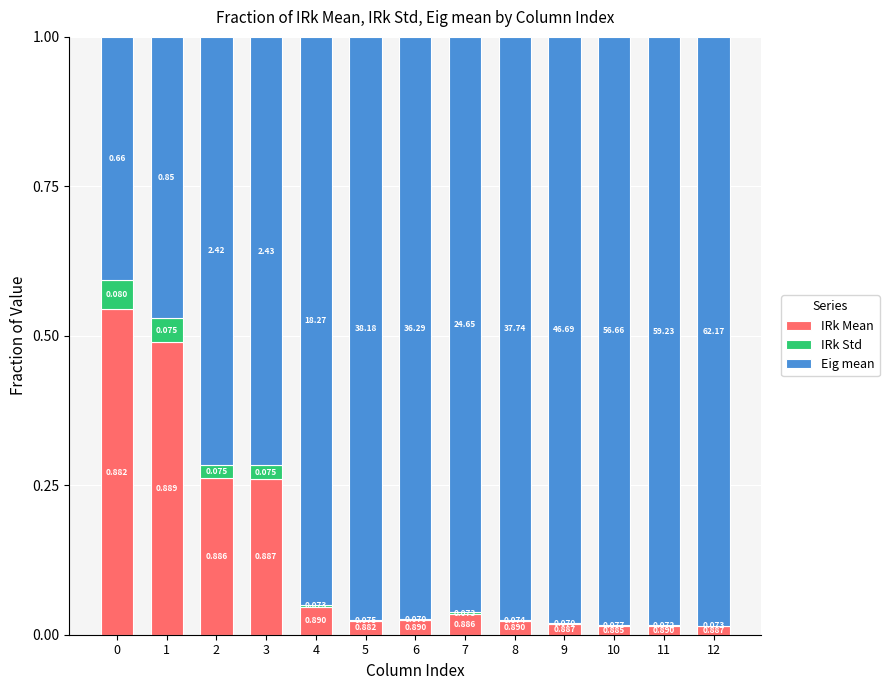

Are the bars grouped side by side (vs. stacked)?

No